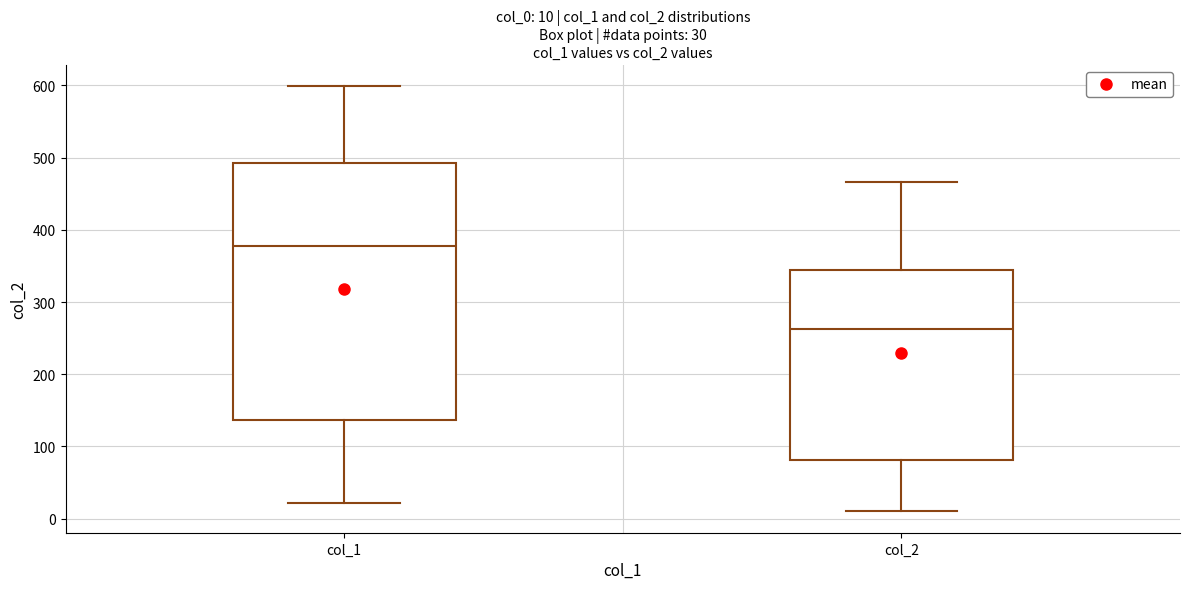

Comparing the boxes themselves (not the whiskers), which one is the tallest?

col_1